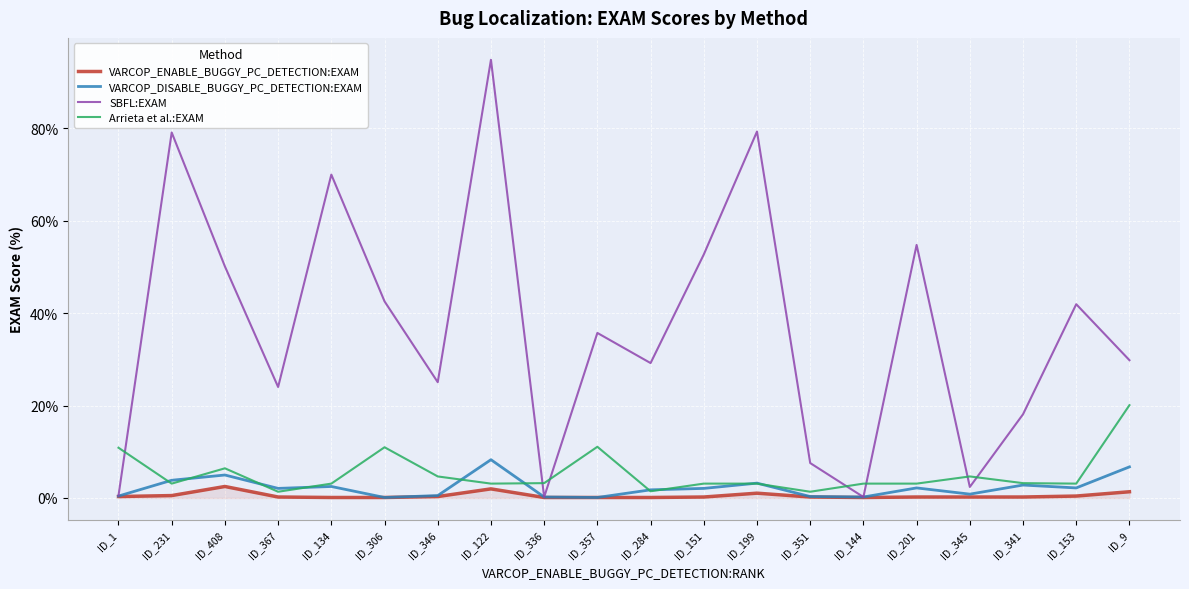

Between which two adjacent categories do SBFL:EXAM and Arrieta et al.:EXAM first intersect?

ID_1 and ID_231